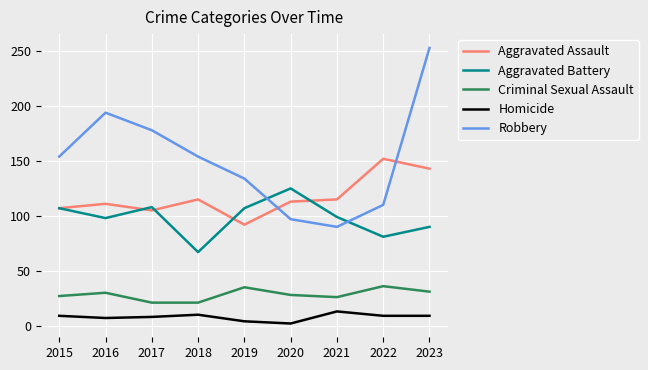

What are all the series names shown in the legend?

Aggravated Assault, Aggravated Battery, Criminal Sexual Assault, Homicide, Robbery